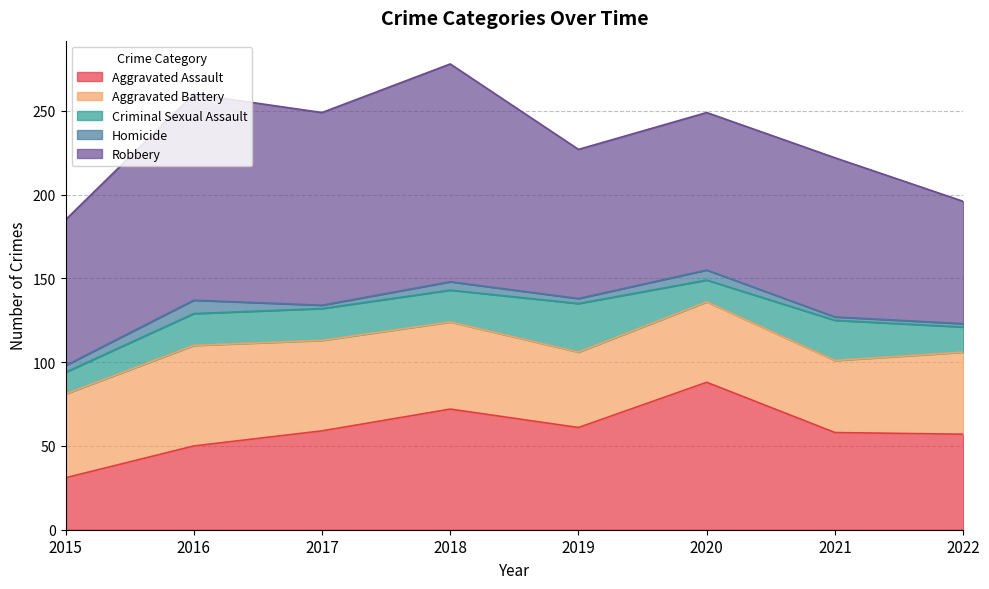

What are all the series names shown in the legend?

Aggravated Assault, Aggravated Battery, Criminal Sexual Assault, Homicide, Robbery